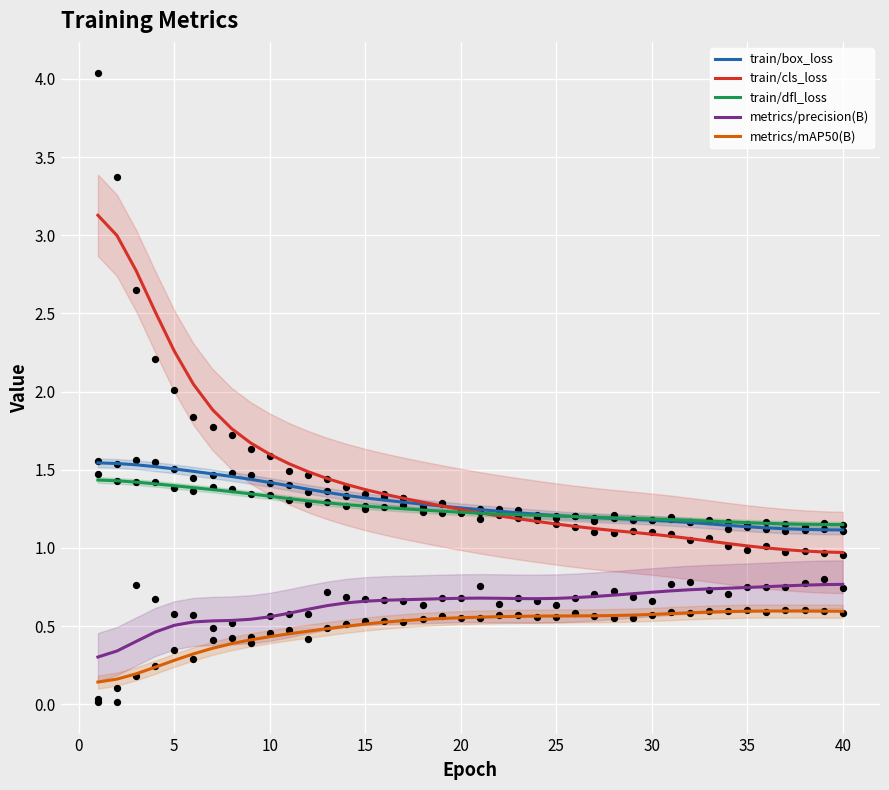

Which series contains the highest Y value?

train/cls_loss